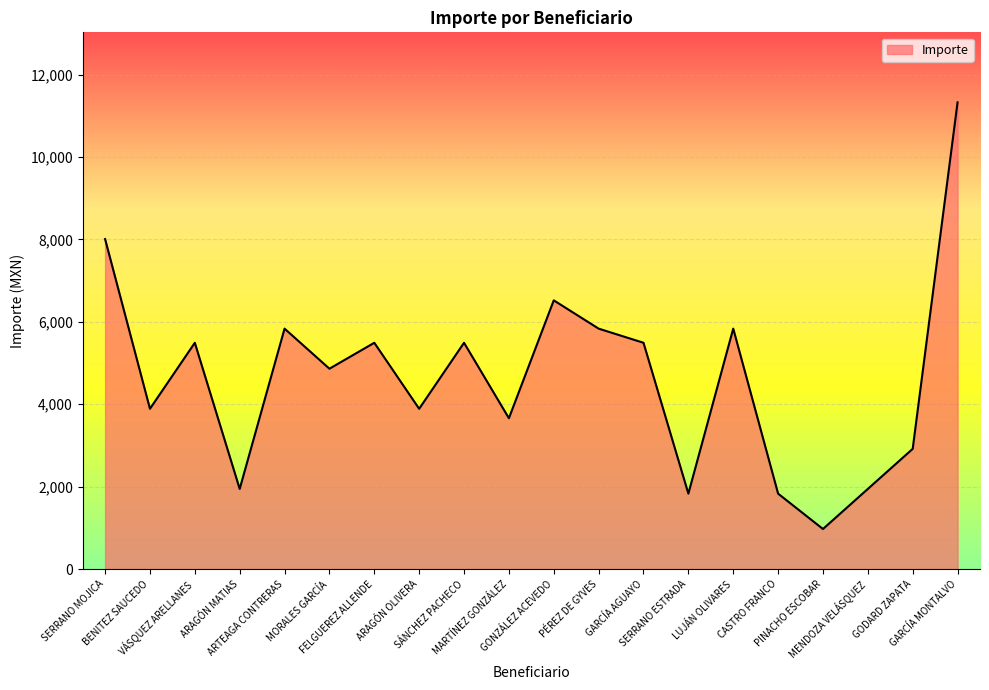

What position from the right is PÉREZ DE GYVES?

9